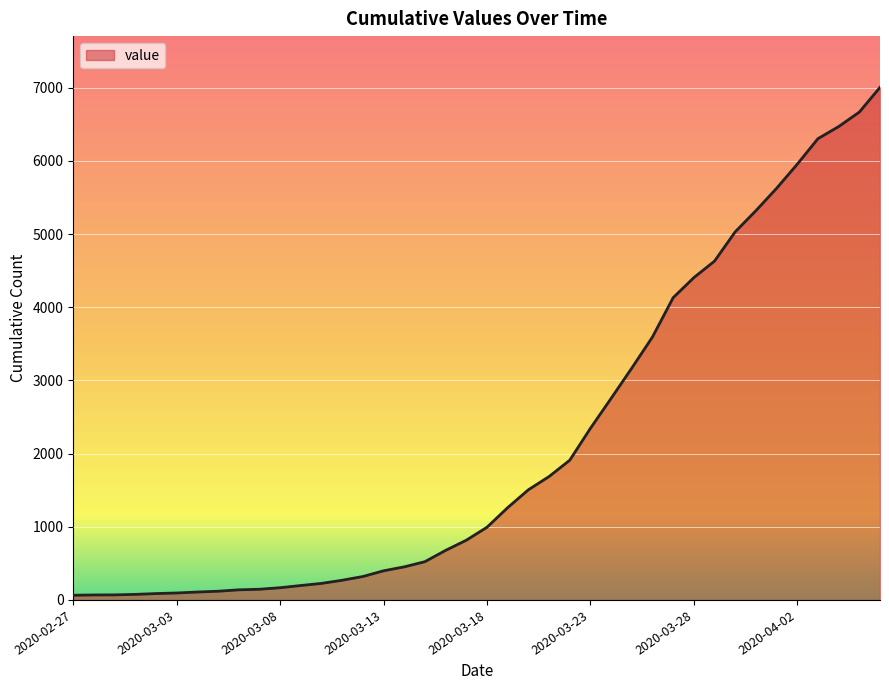

What is the greatest value displayed?

7004